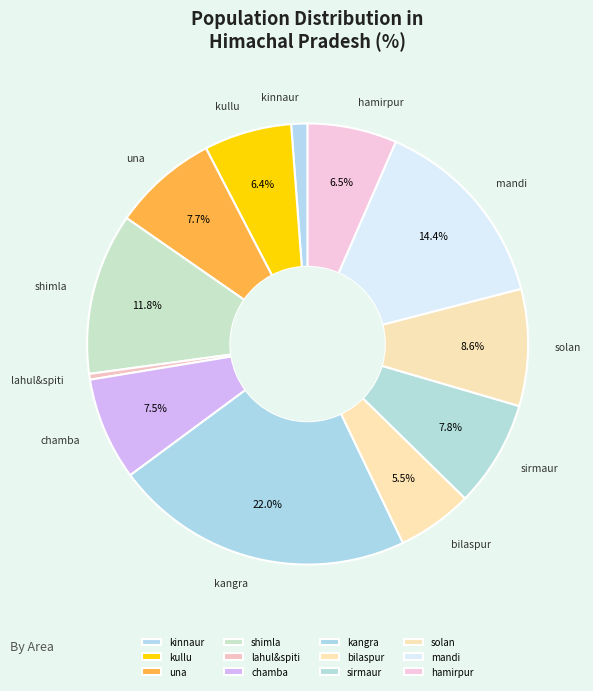

To the nearest percent, what is the difference between the largest and smallest slice percentages?

22%